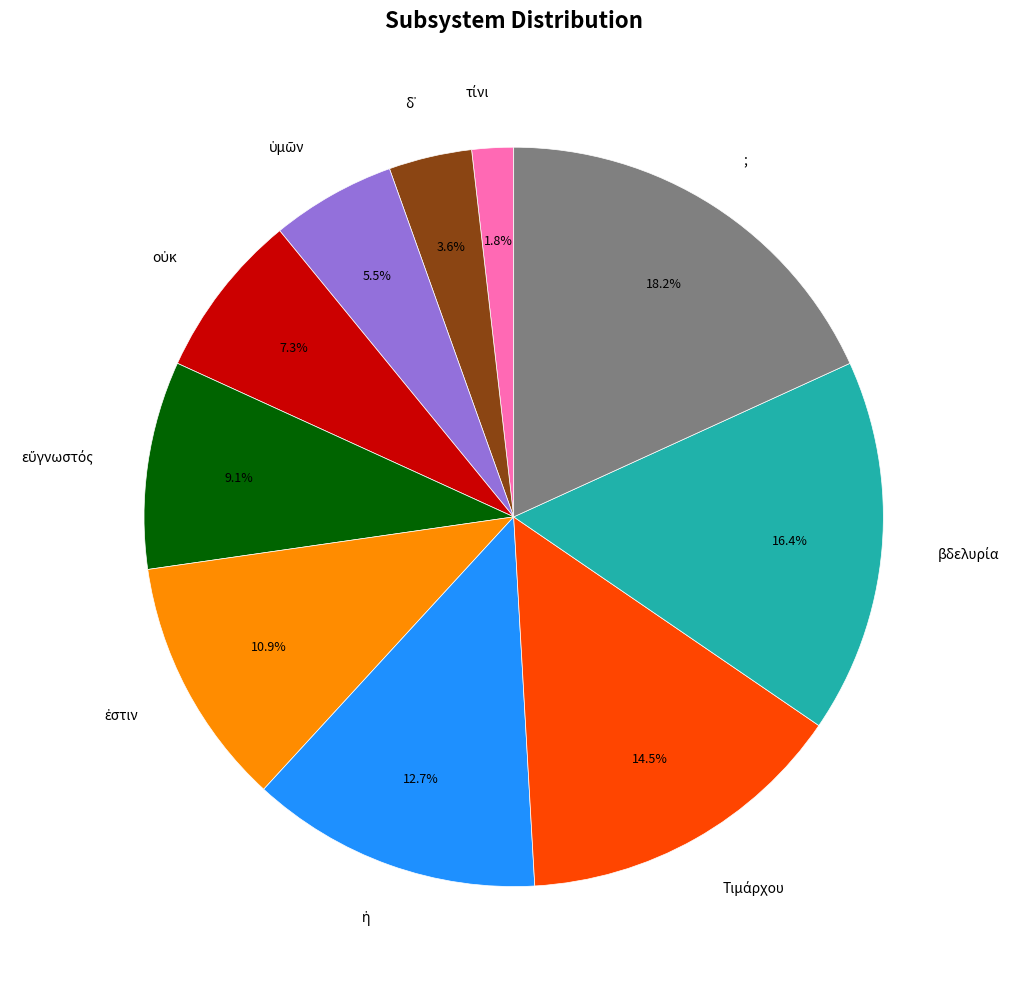

Does any single category account for the majority?

No